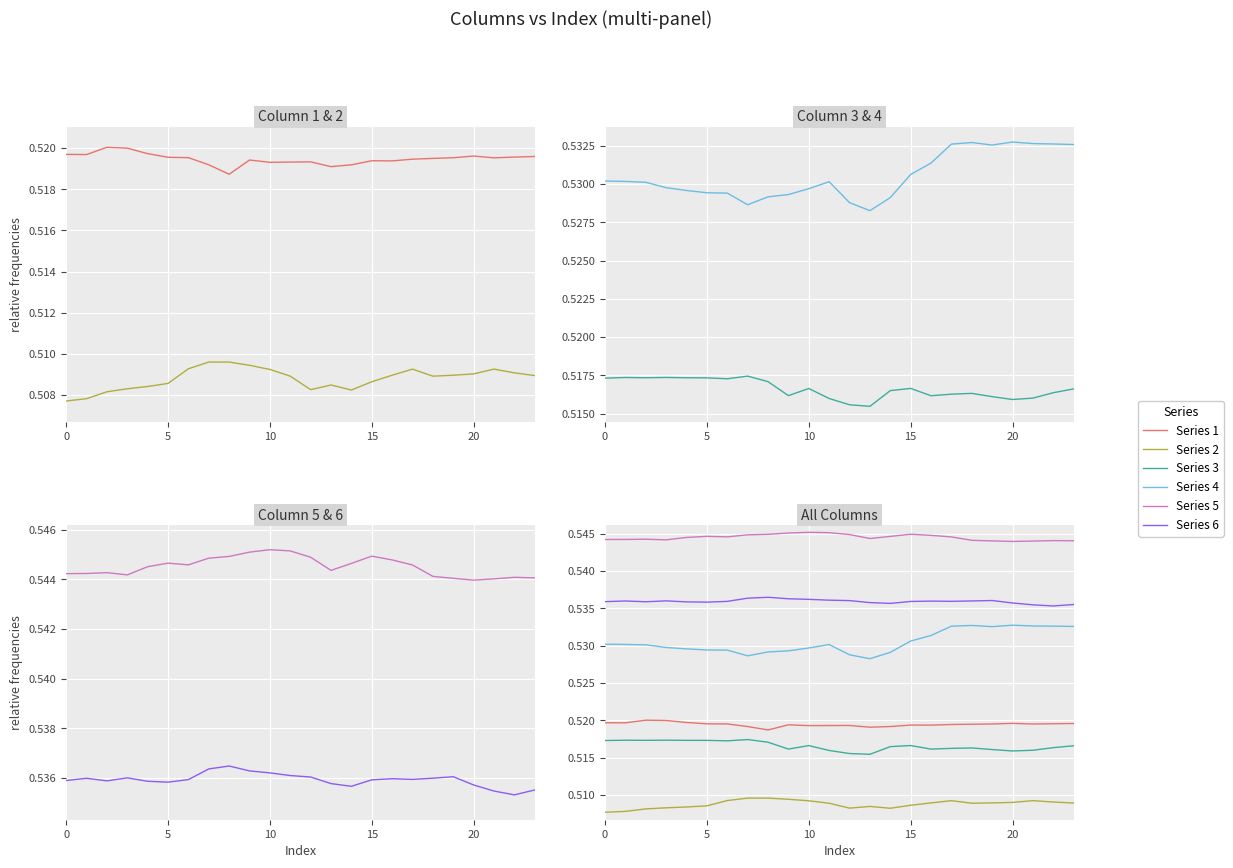

True or false: Series 2 and Series 6 cross at least once.

False